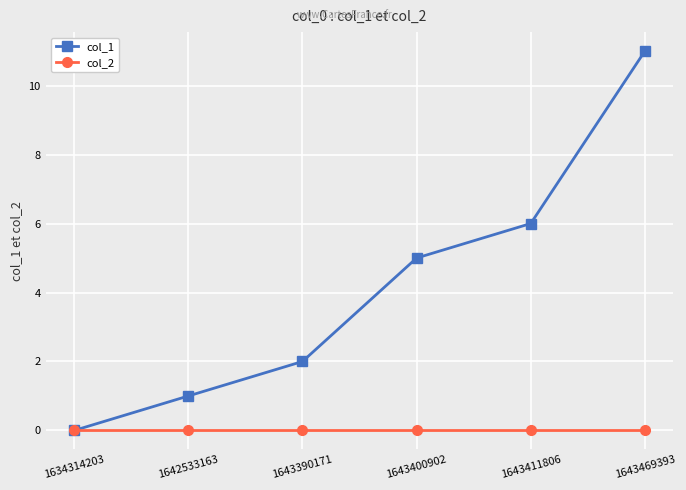

At which label does col_1 reach its minimum?

1634314203